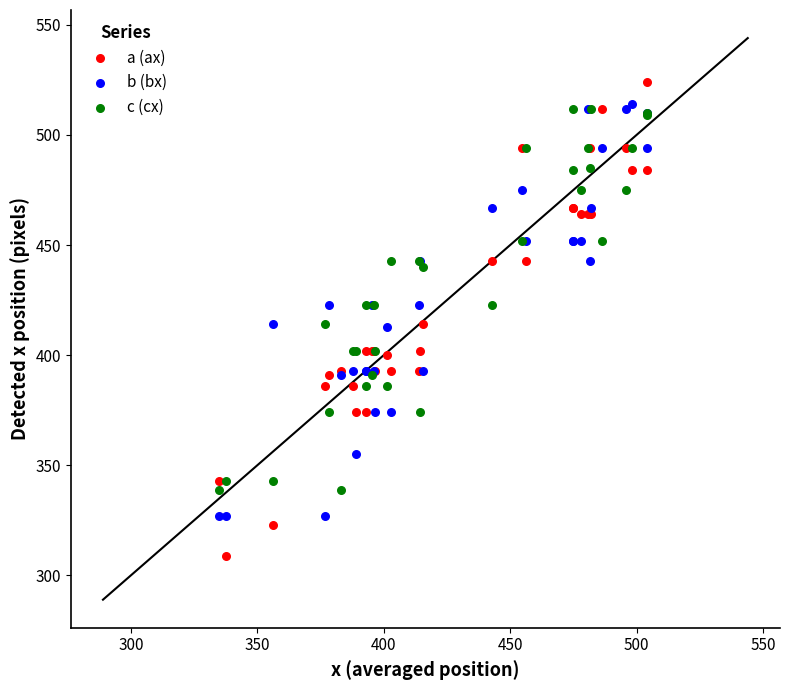

Which series contains the lowest Y value?

a (ax)